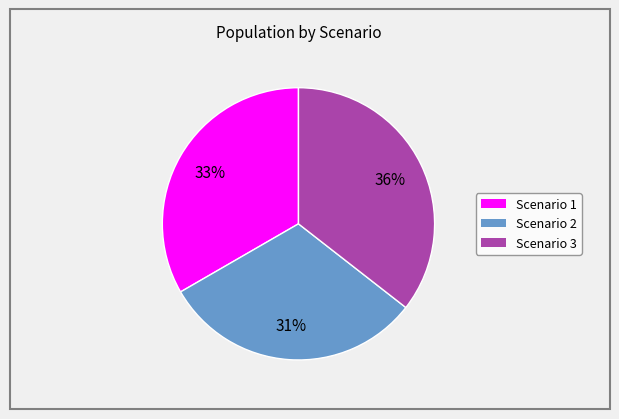

Is it true that Scenario 2 is 31% of the pie?

True